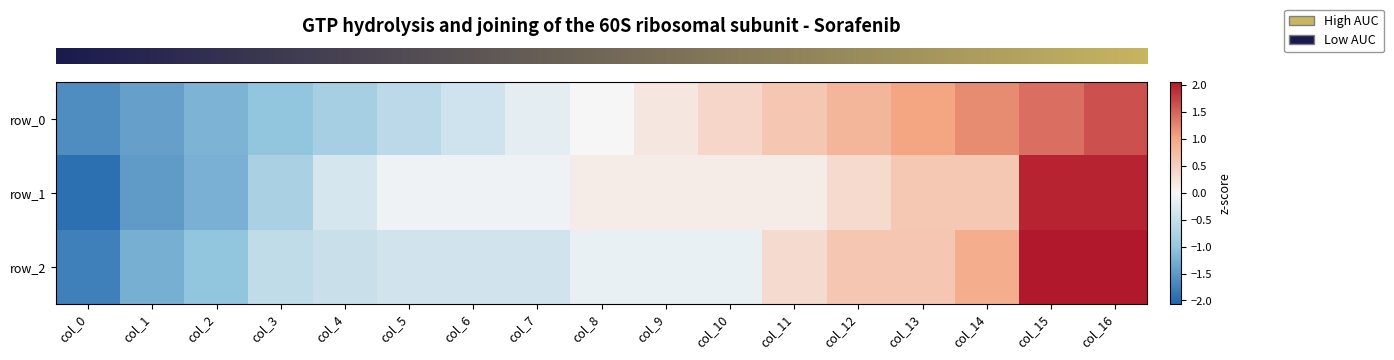

The value of row_1 at col_15 is 3.0. True or false?

False